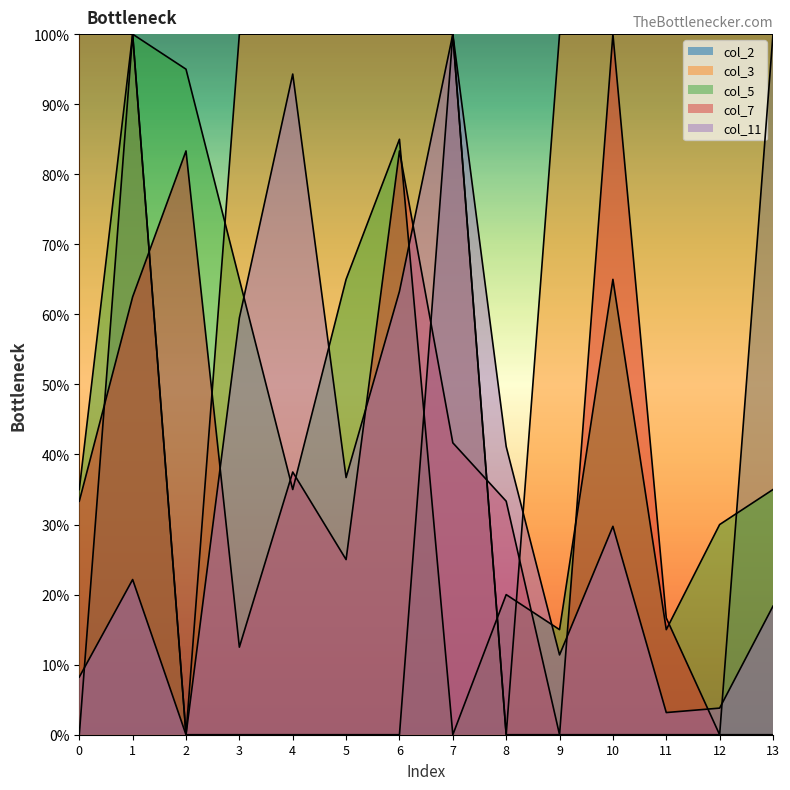

How many values in the col_7 series are below 33?

6